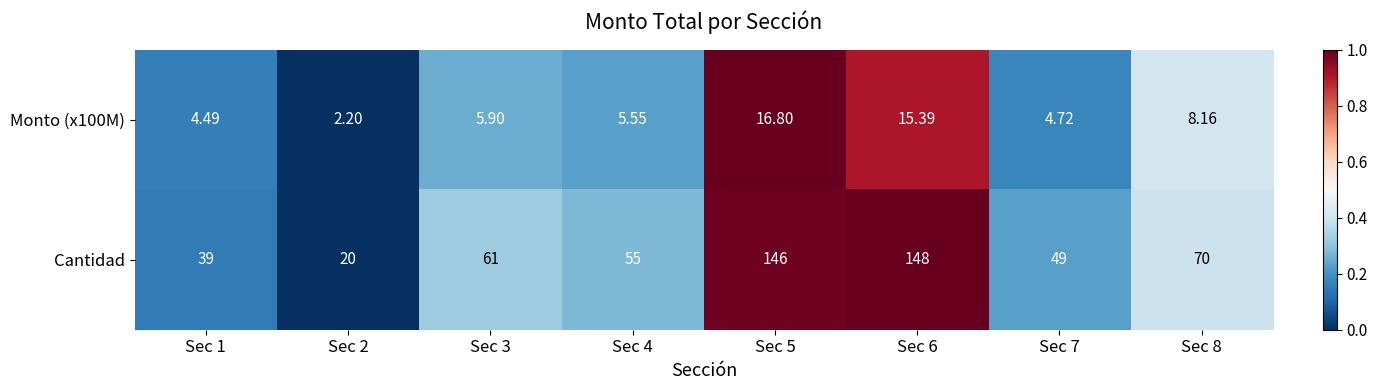

Rank the series at Sec 1 from lowest to highest value.

Monto (x100M), Cantidad